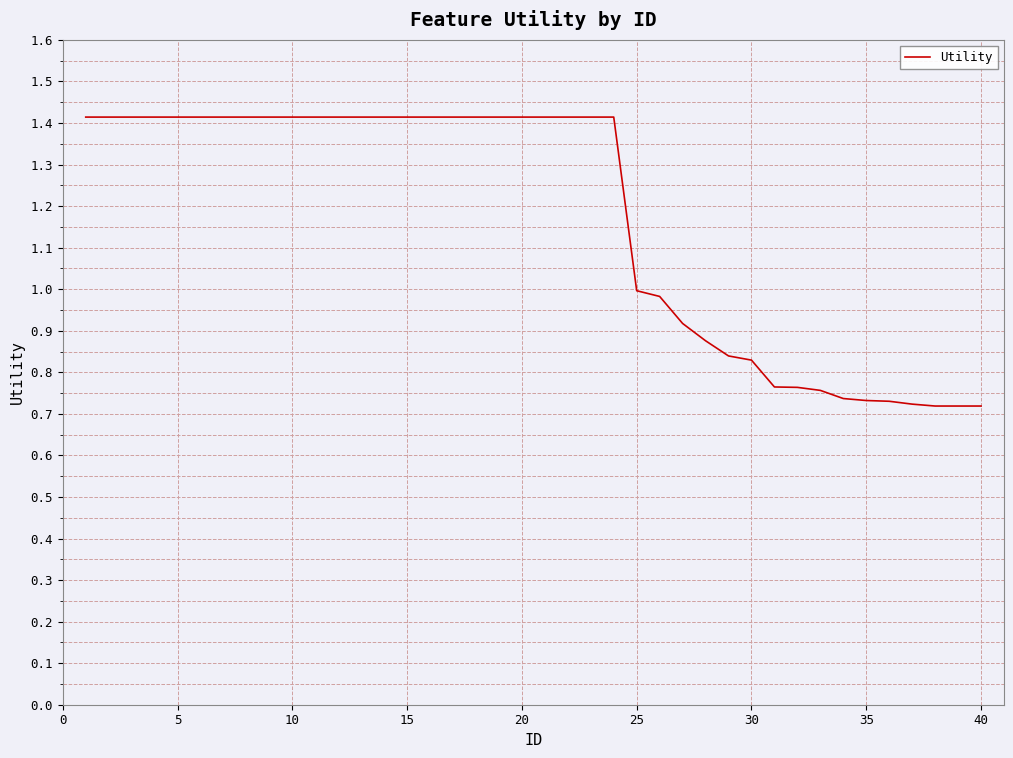

What is the greatest value displayed?

1.4